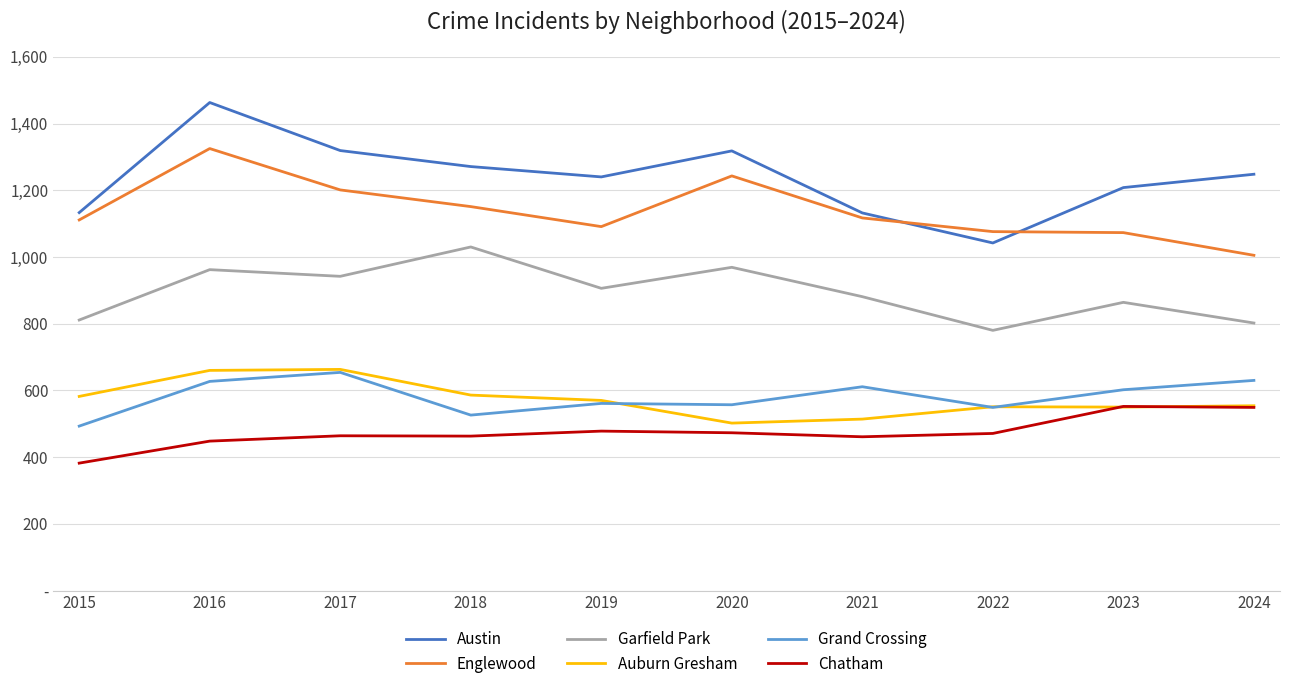

Reading right to left, what are all the values shown in this chart?

Austin: 1248	1208	1042	1132	1318	1240	1271	1319	1463	1133
Englewood: 1005	1073	1076	1117	1243	1091	1151	1201	1325	1111
Garfield Park: 802	864	780	881	969	906	1030	942	962	811
Auburn Gresham: 554	550	551	514	502	570	586	663	660	582
Grand Crossing: 630	602	549	611	557	561	526	654	627	493
Chatham: 549	552	471	461	473	478	463	464	448	382